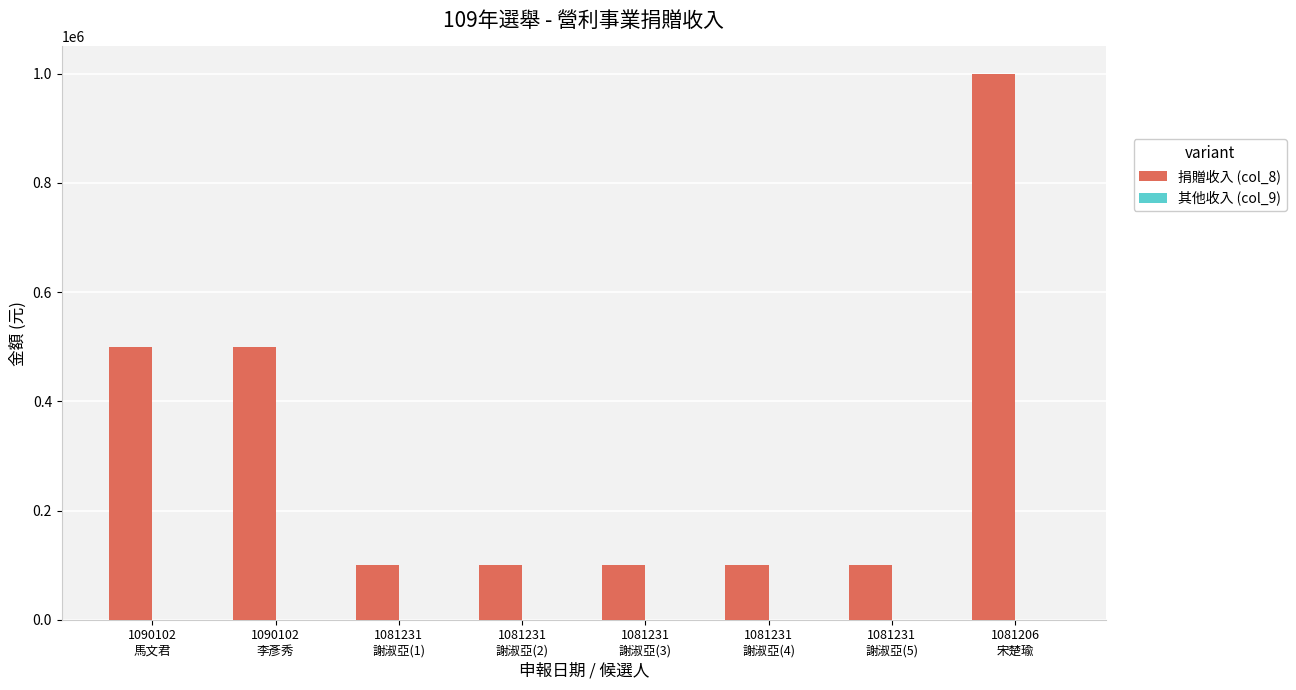

What is the smallest value displayed?

100000